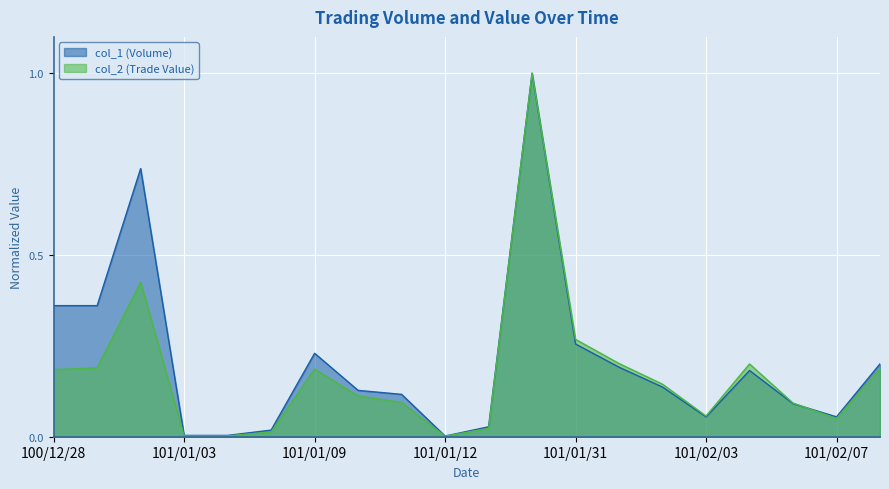

How many lines are shown in the chart?

2